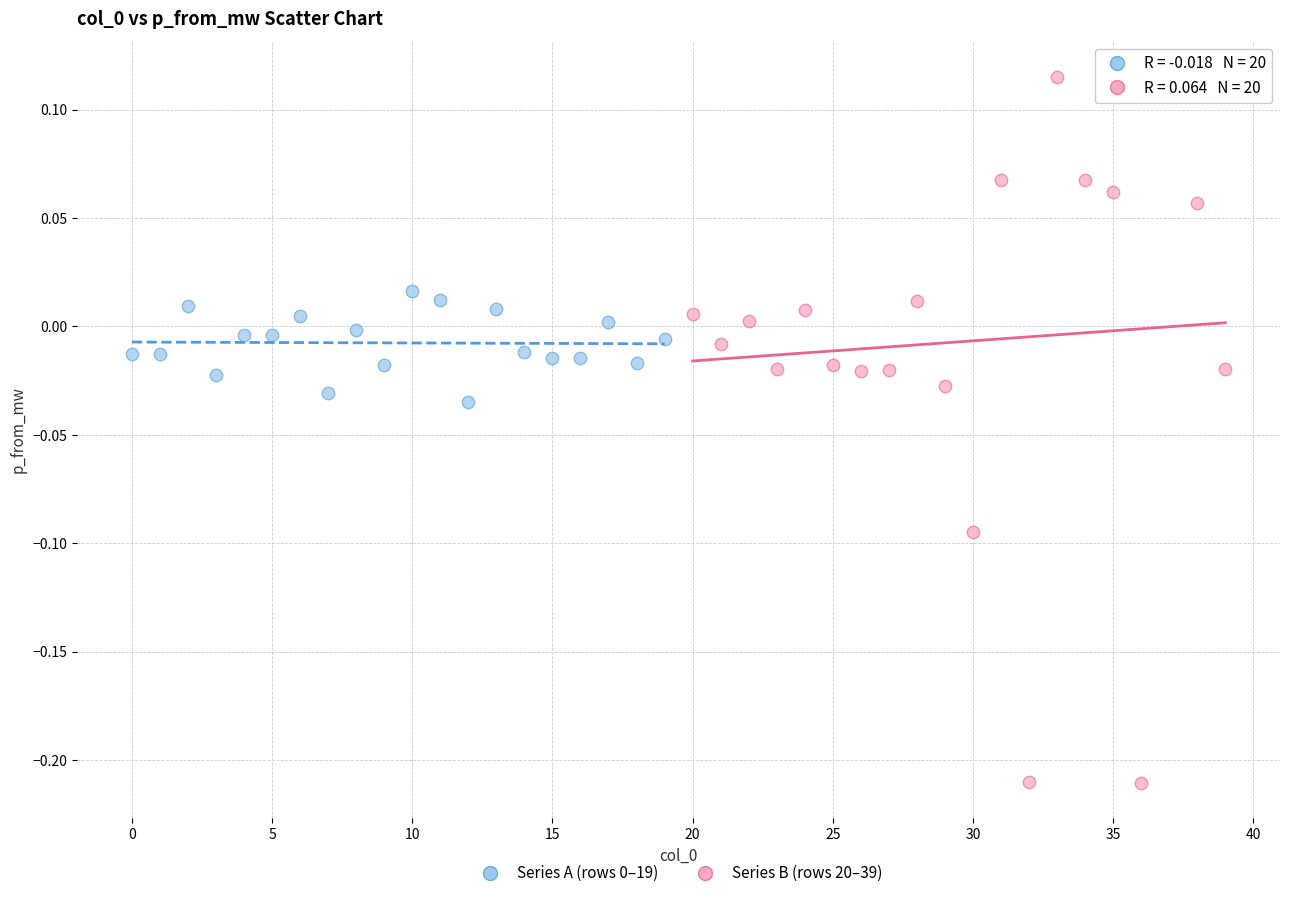

Which series reaches the maximum Y coordinate?

Series B (rows 20–39)